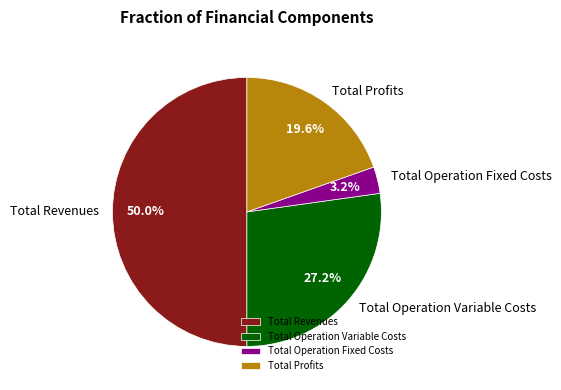

How many slices are in this pie chart?

4